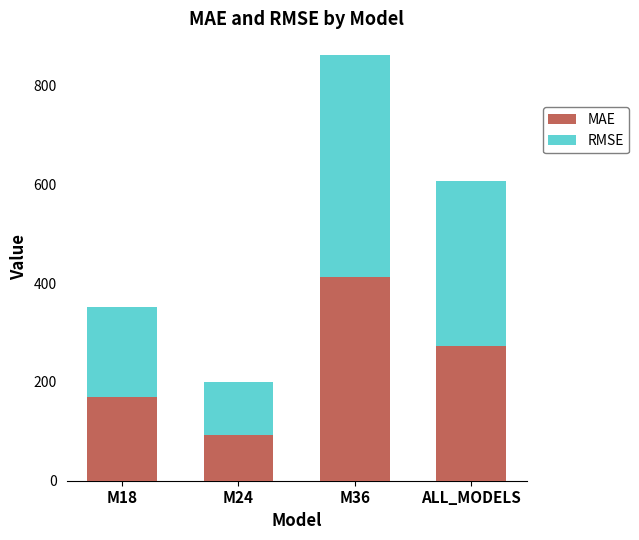

Reading left to right, list the values for the MAE series.

170.3	92.8	413.0	272.3